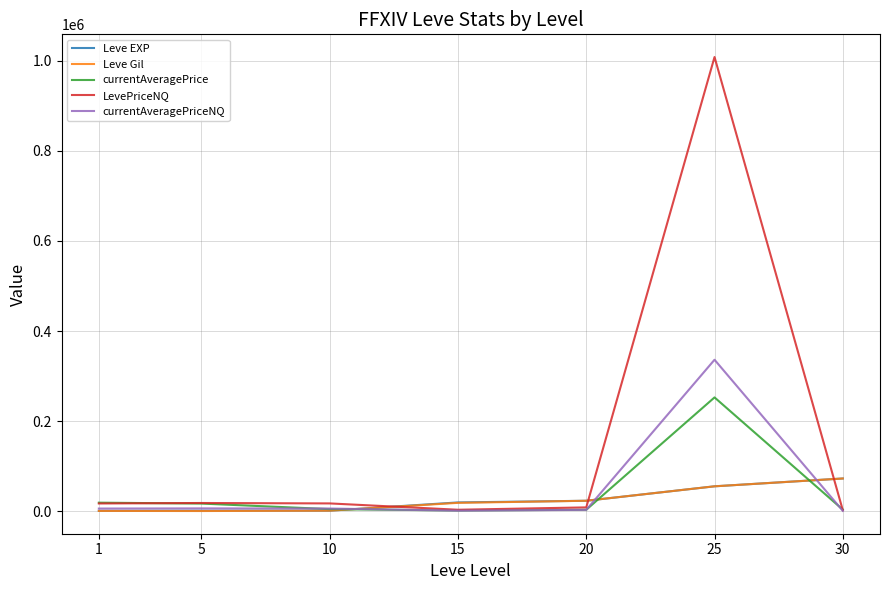

What is the total value across all series at 30?

150748.6